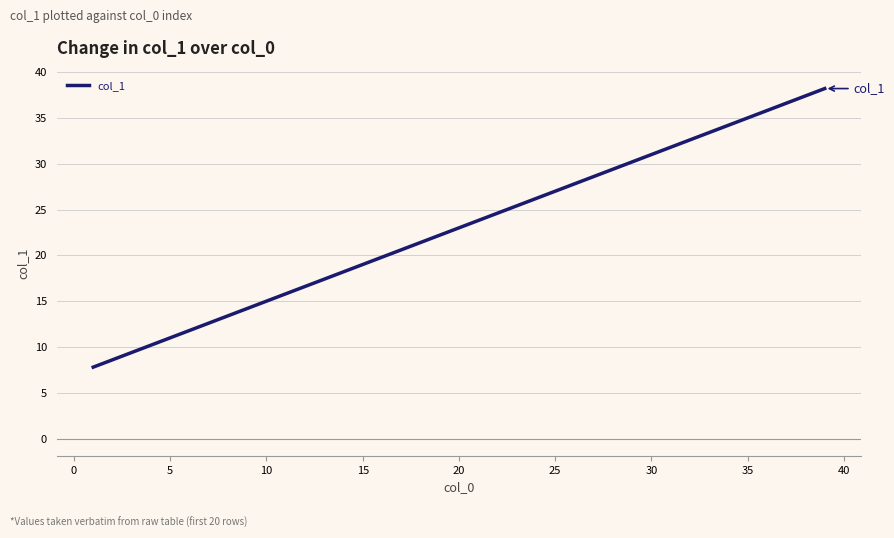

True or false: the data has more than 0 interior local peaks.

False